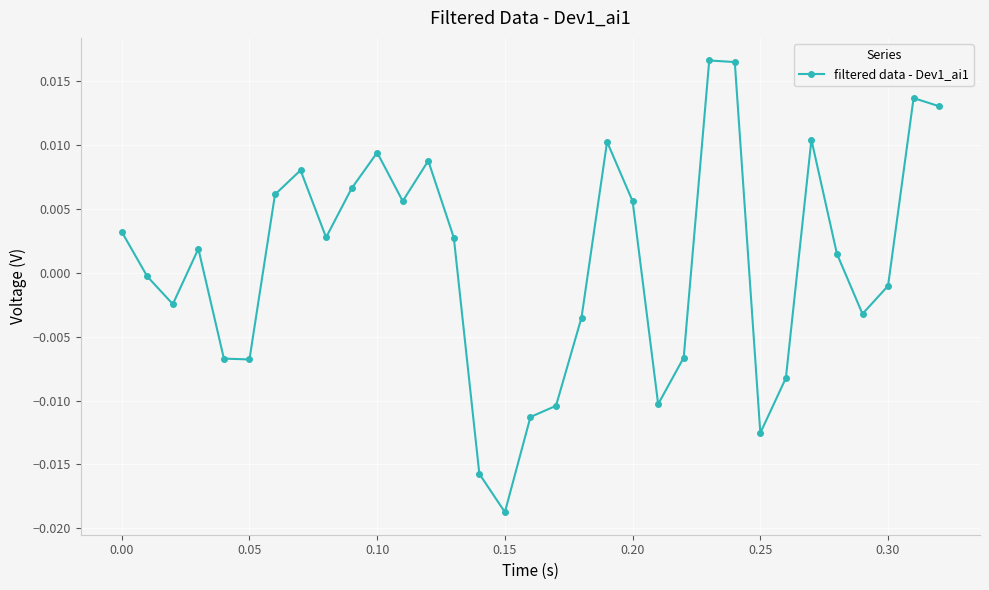

Does the chart have visible grid lines?

Yes